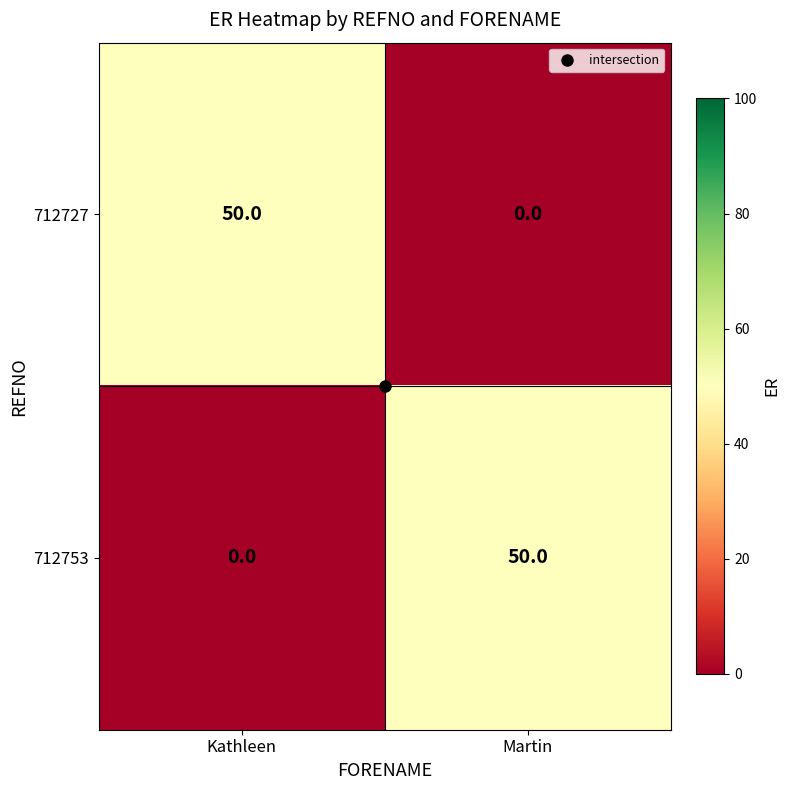

Count the number of data series in this chart.

2